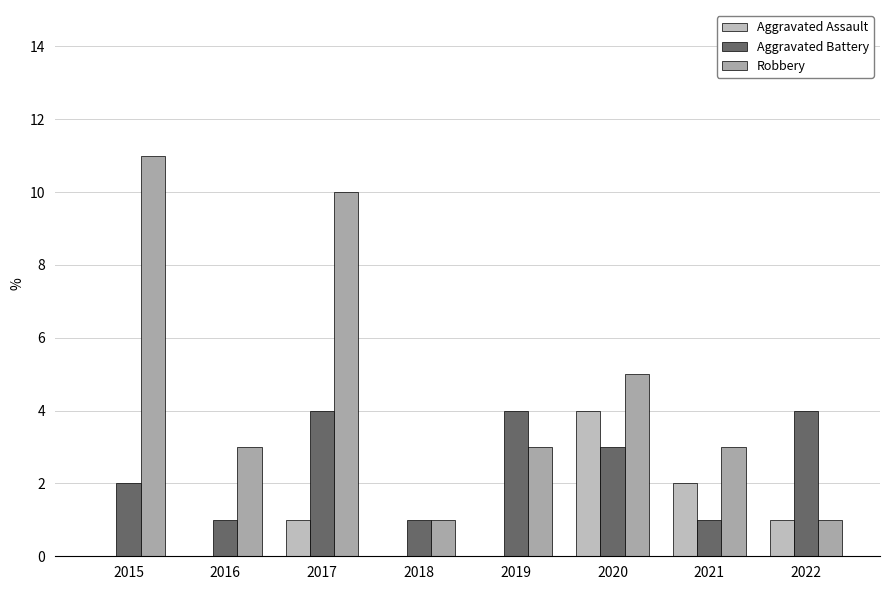

The value of Robbery at 2016 is 4. True or false?

False